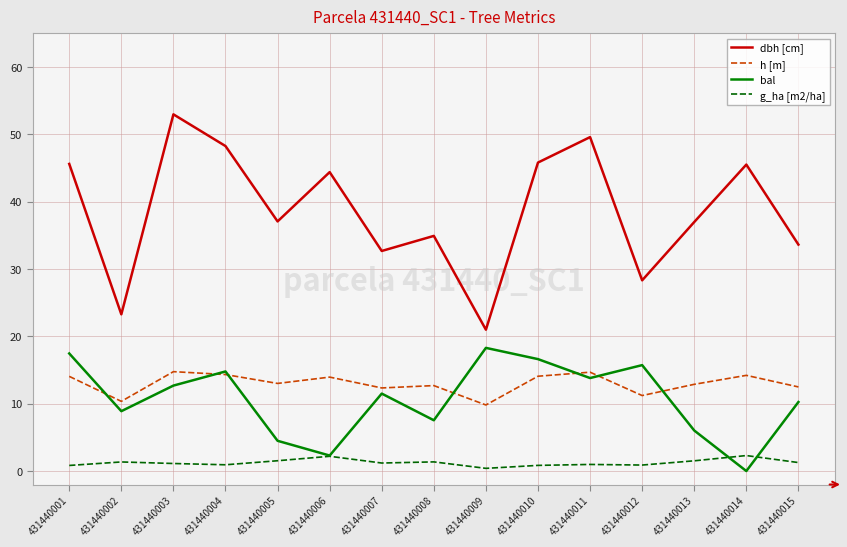

Is it true that bal equals 24.8 at 431440011?

False